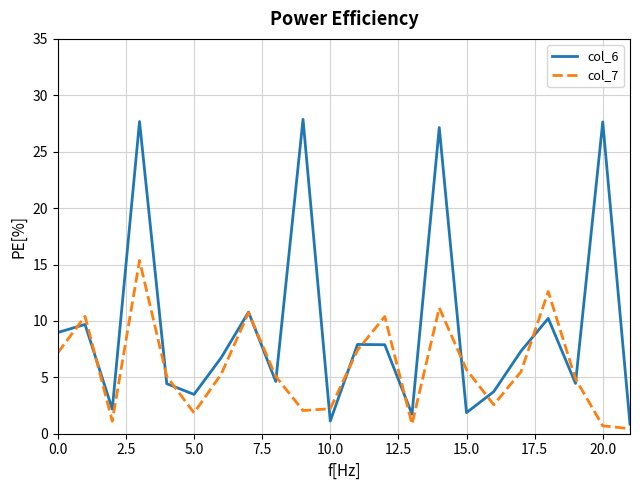

What is the lowest value of the col_6 series?

0.8